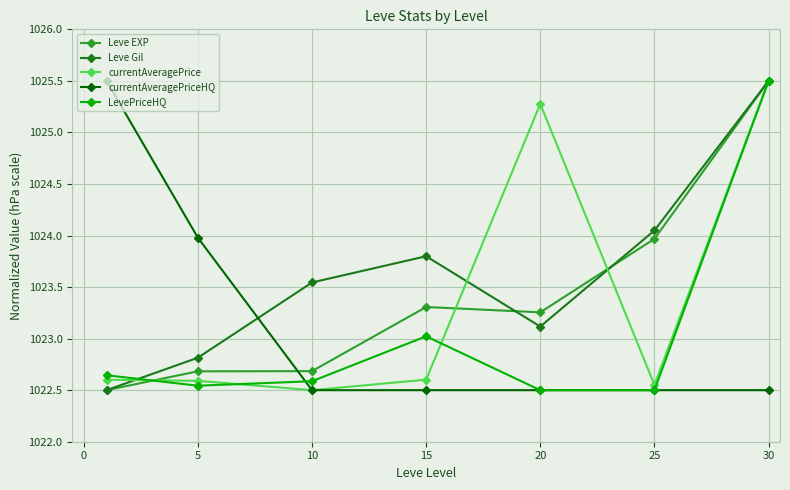

What are all the series names shown in the legend?

Leve EXP, Leve Gil, currentAveragePrice, currentAveragePriceHQ, LevePriceHQ